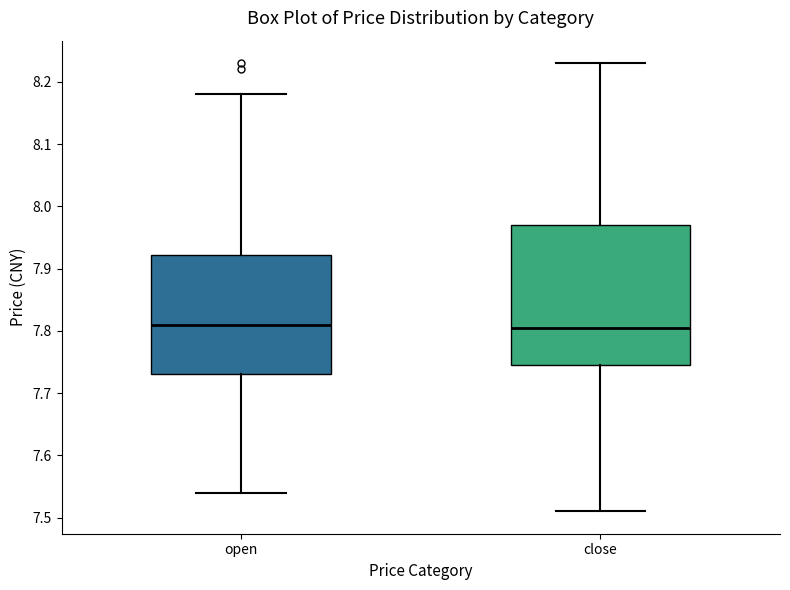

Reading left to right, transcribe this box plot: for each box, give where its median line is, the range the box spans, and where its two whiskers end, as read against the y-axis. The values are not printed on the chart, so give them approximately, as read against the axis.

open: median 7.81, box 7.73 to 7.92, whiskers 7.54 to 8.18
close: median 7.81, box 7.75 to 7.97, whiskers 7.51 to 8.23